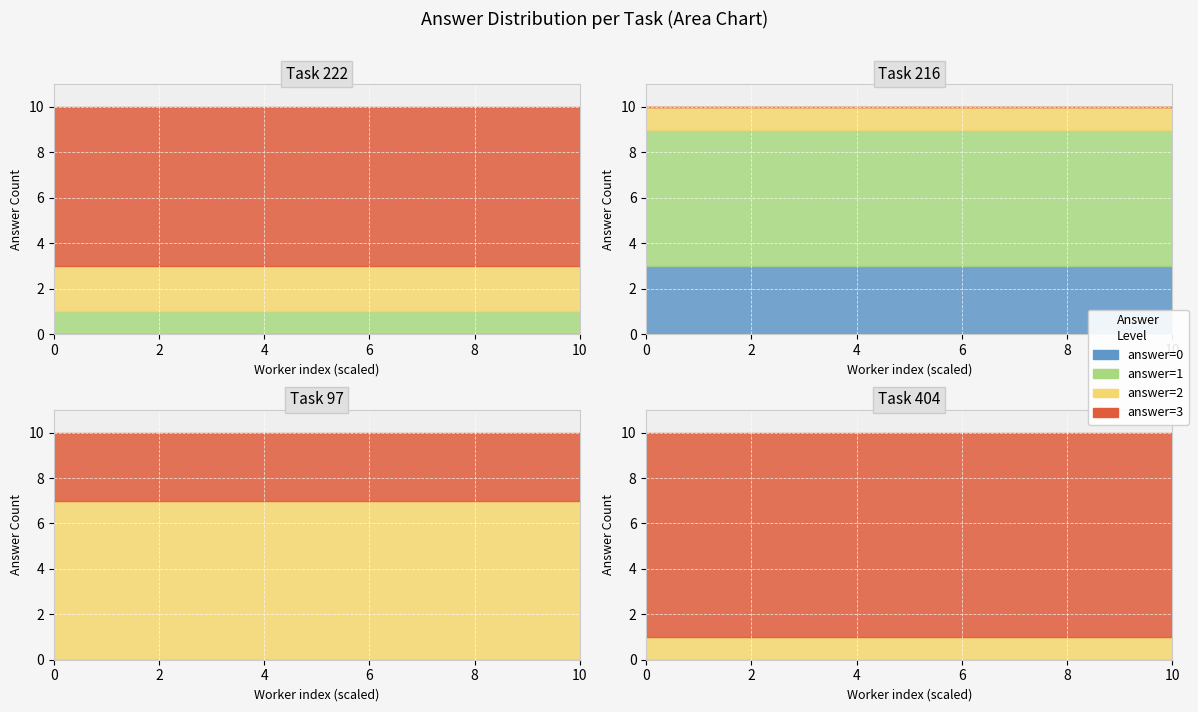

What is the average value of the answer_1 series?

4